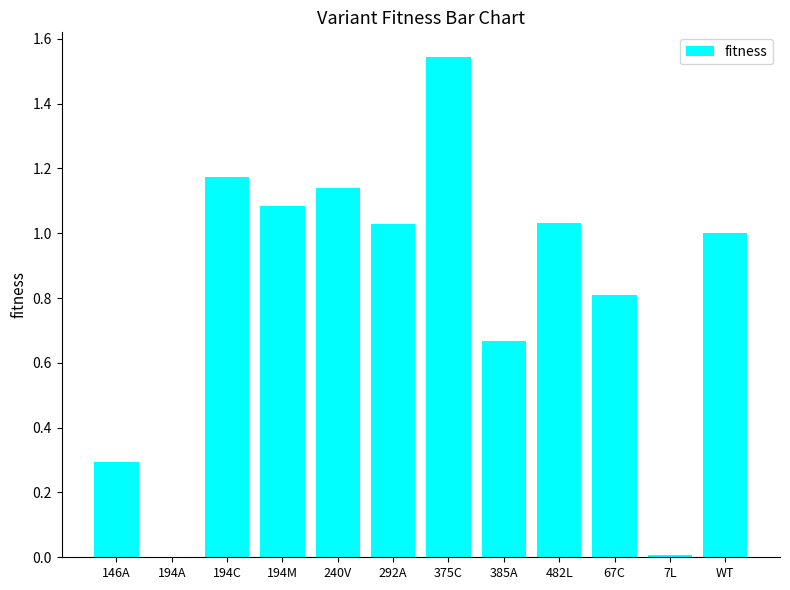

Are the bars horizontal?

No